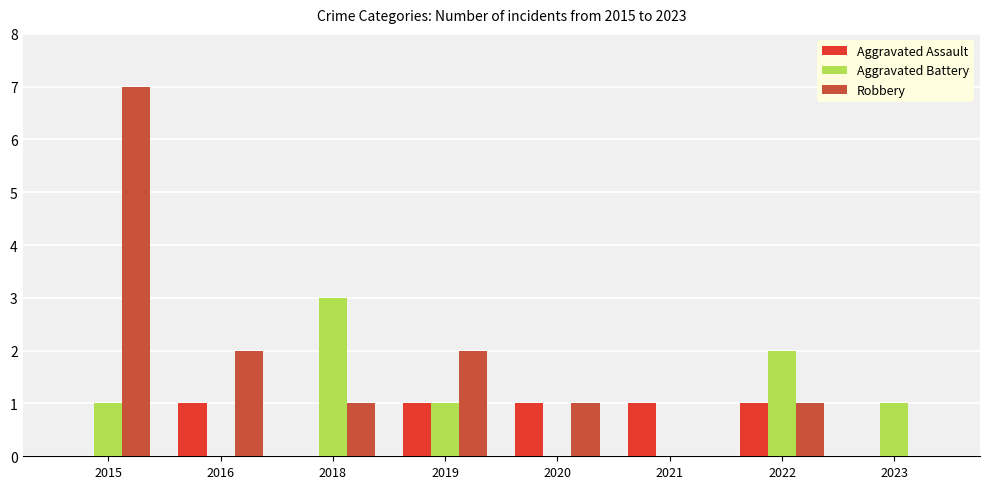

What is the average value of the Aggravated Battery series?

1